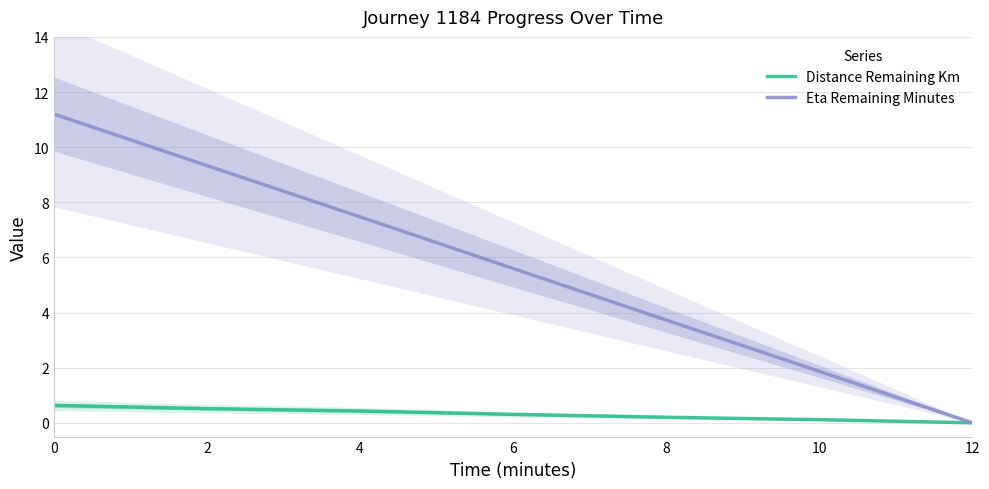

What is the spread (max minus min) of values at 0?

10.6